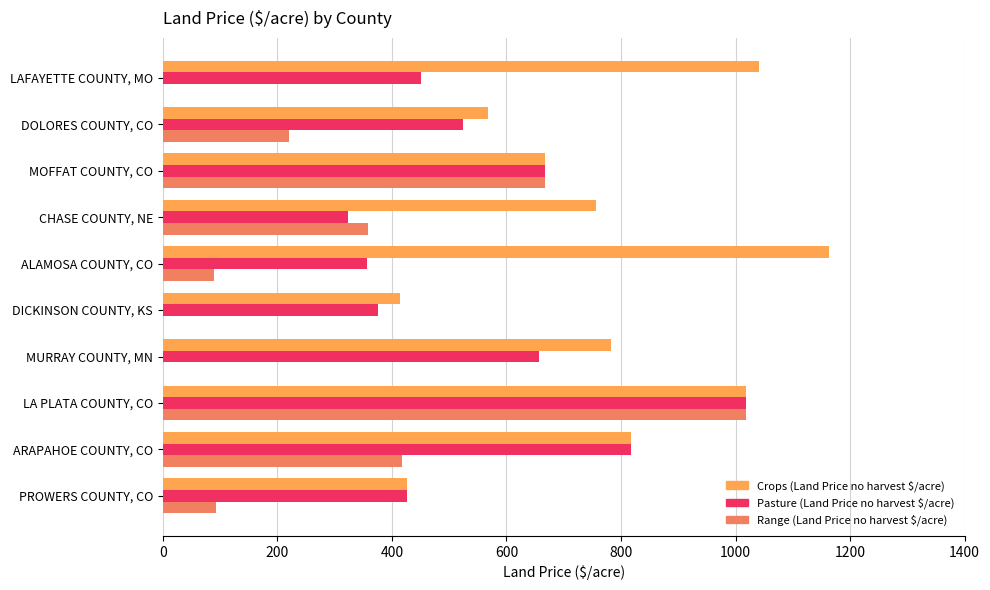

Between LAFAYETTE COUNTY, MO and MOFFAT COUNTY, CO, which series saw the biggest shift?

Range (Land Price no harvest $/acre)